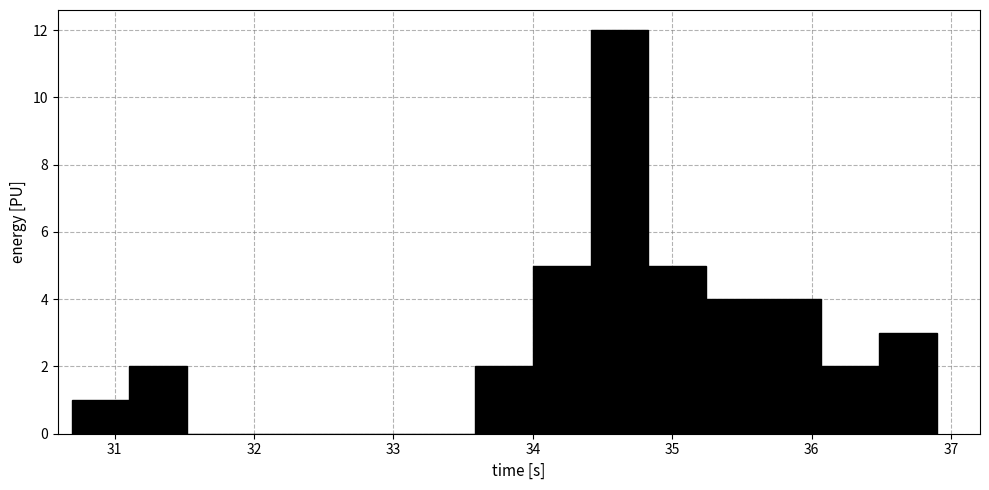

Reading left to right, transcribe this chart: for each bar, give the range it covers on the x-axis and its height. Neither the bar edges nor the heights are printed on the chart, so give them approximately, as read against the axes.

30.7 to 31.1: 1
31.1 to 31.5: 2
31.5 to 31.9: 0
31.9 to 32.3: 0
32.3 to 32.8: 0
32.8 to 33.2: 0
33.2 to 33.6: 0
33.6 to 34.0: 2
34.0 to 34.4: 5
34.4 to 34.8: 12
34.8 to 35.2: 5
35.2 to 35.7: 4
35.7 to 36.1: 4
36.1 to 36.5: 2
36.5 to 36.9: 3